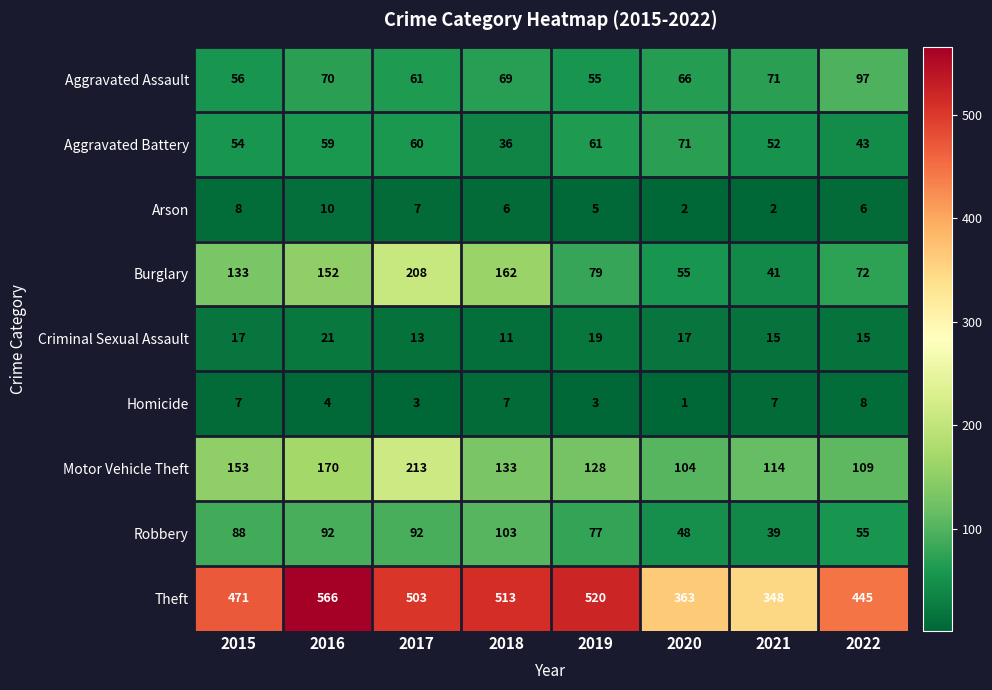

Read the Aggravated Assault value at 2022, to the nearest 5.

95